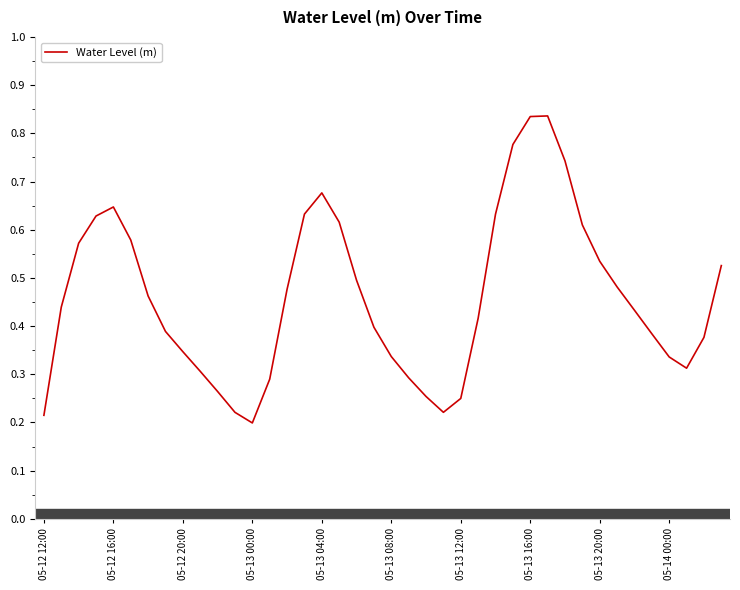

Does the chart display data point markers on the line(s)?

No